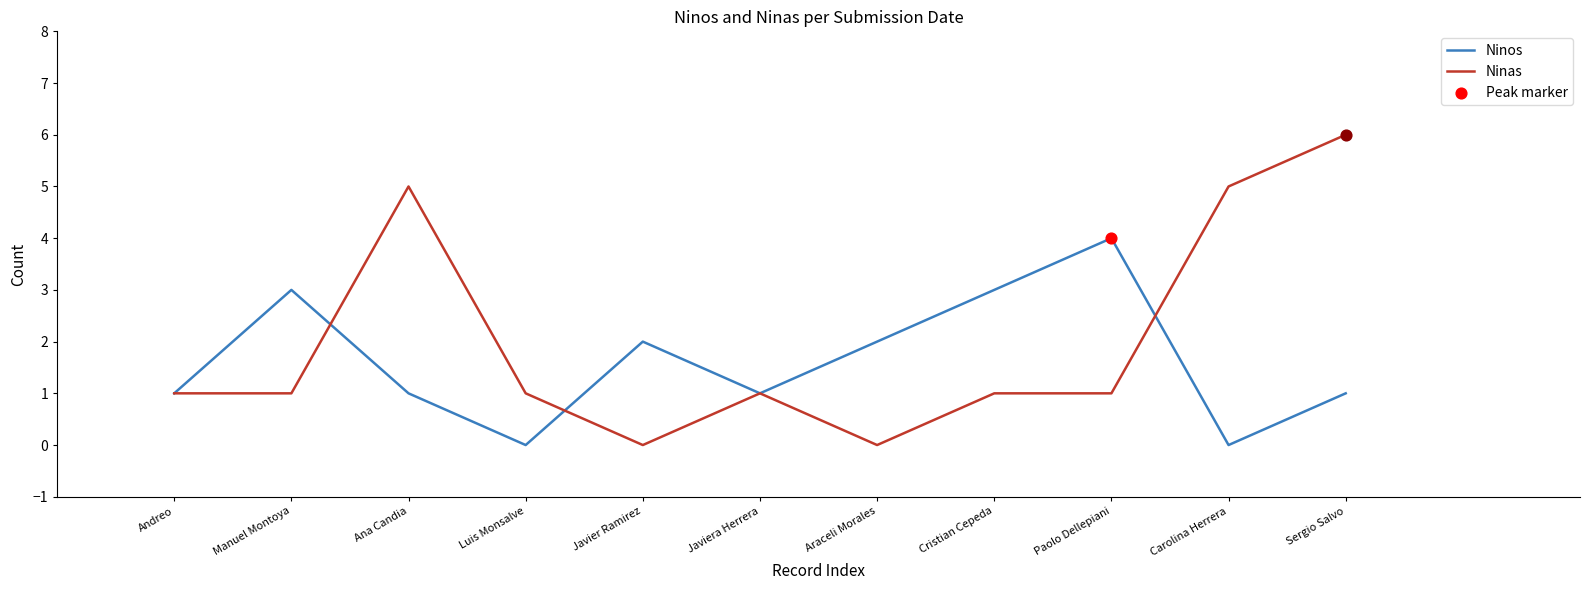

At which category is the sum across all series the highest?

Sergio Salvo